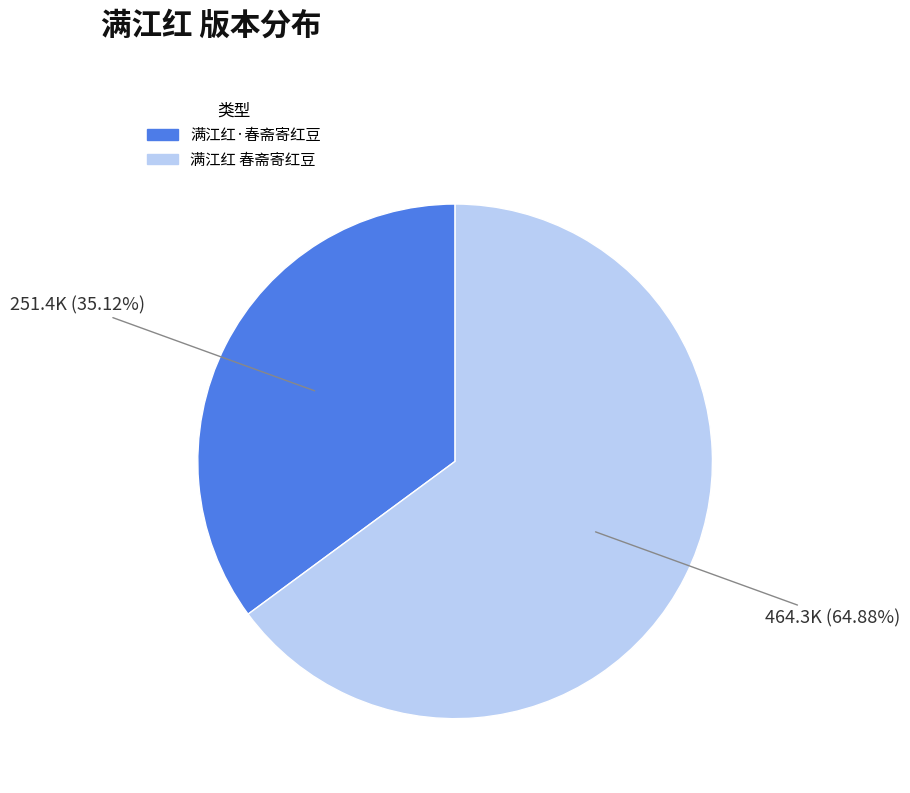

True or false: 满江红·春斋寄红豆 accounts for 35% of the total.

True